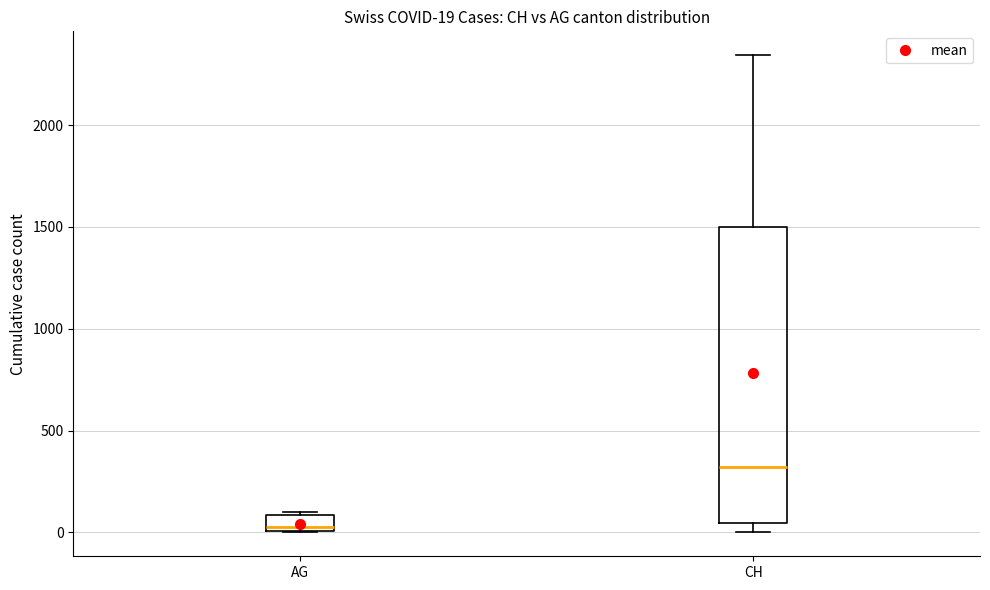

Which box has the lowest median line?

AG